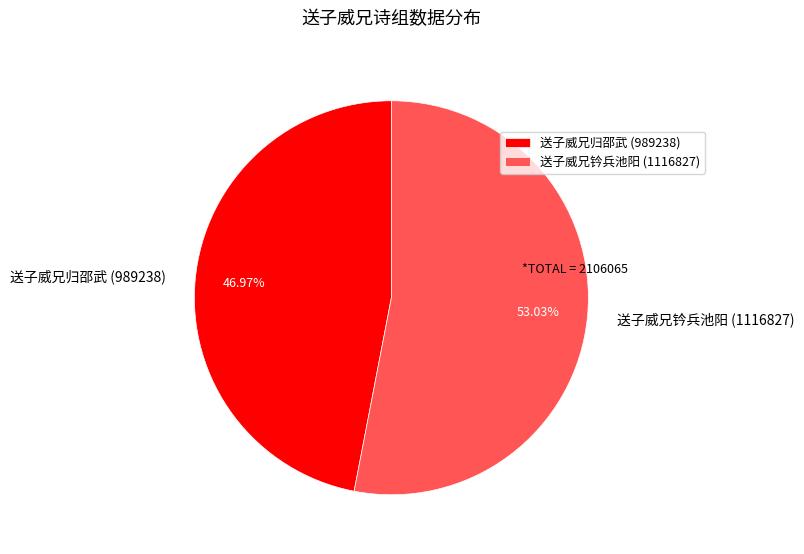

Rank the categories by value from lowest to highest.

送子威兄归邵武 (989238), 送子威兄钤兵池阳 (1116827)